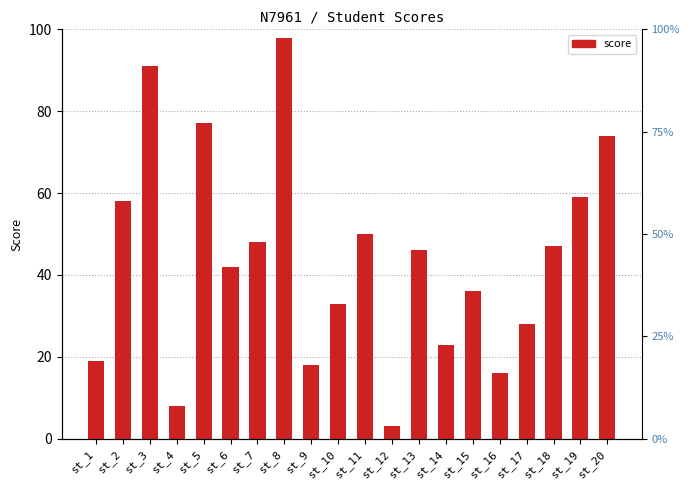

List the labels in order of value, largest first.

st_8, st_3, st_5, st_20, st_19, st_2, st_11, st_7, st_18, st_13, st_6, st_15, st_10, st_17, st_14, st_1, st_9, st_16, st_4, st_12